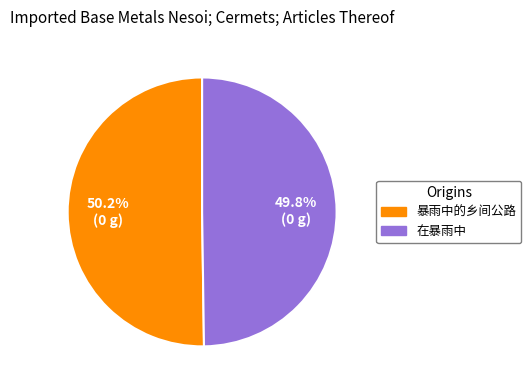

To the nearest percent, what portion does 暴雨中的乡间公路 represent?

50%